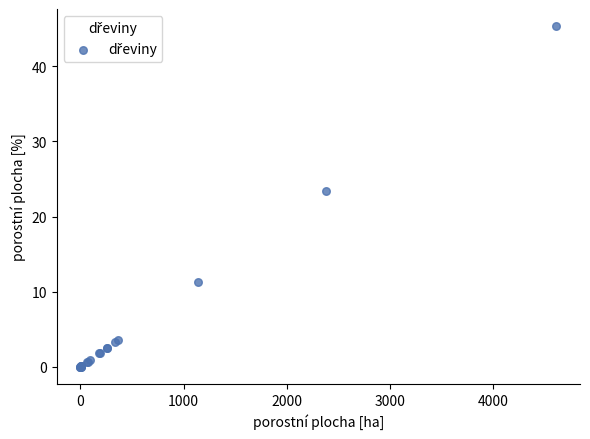

What Y value in the scatter plot is closest to 22?

23.4